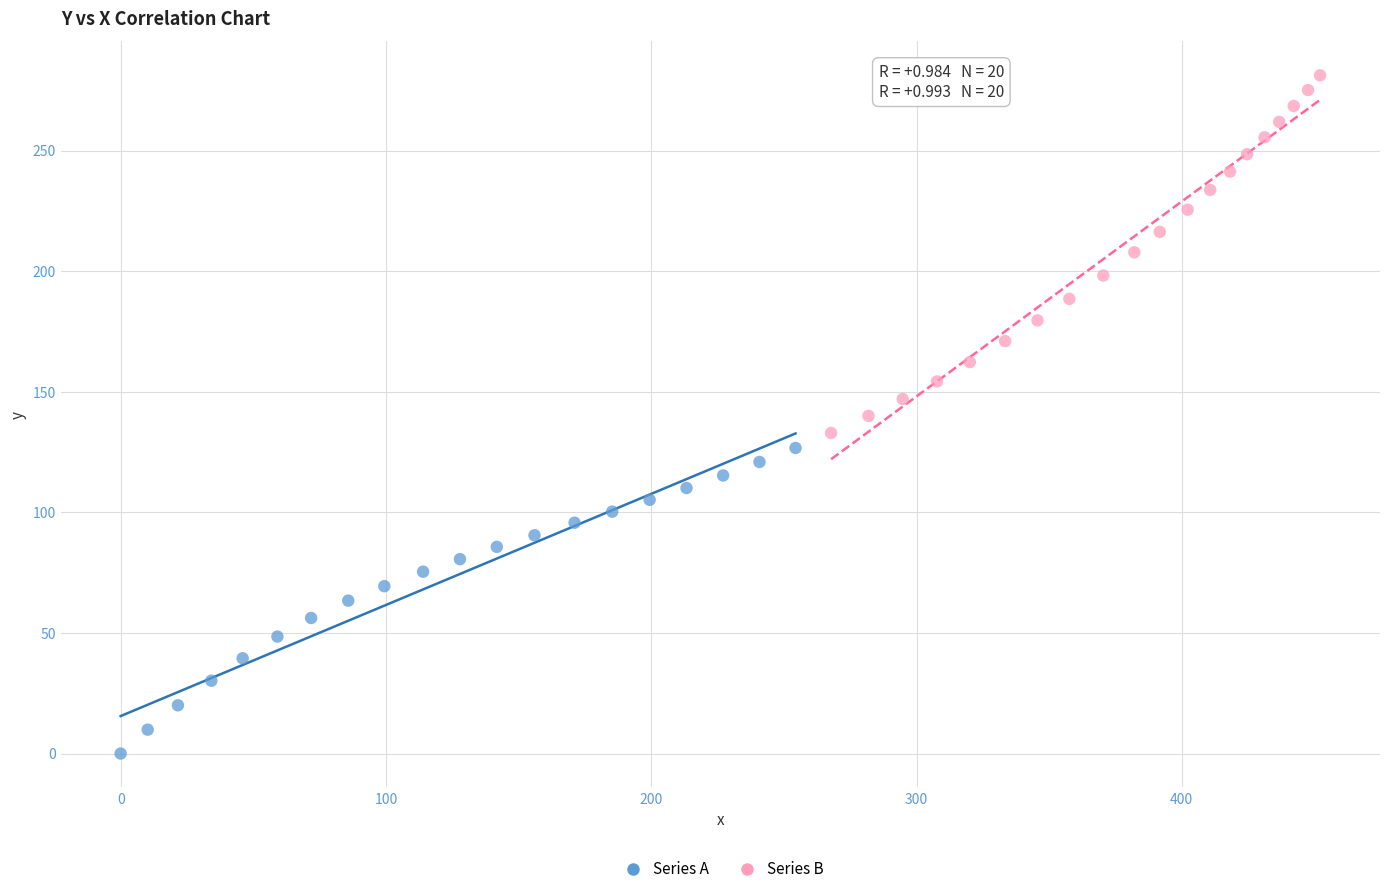

Which series reaches the minimum Y coordinate?

Series A